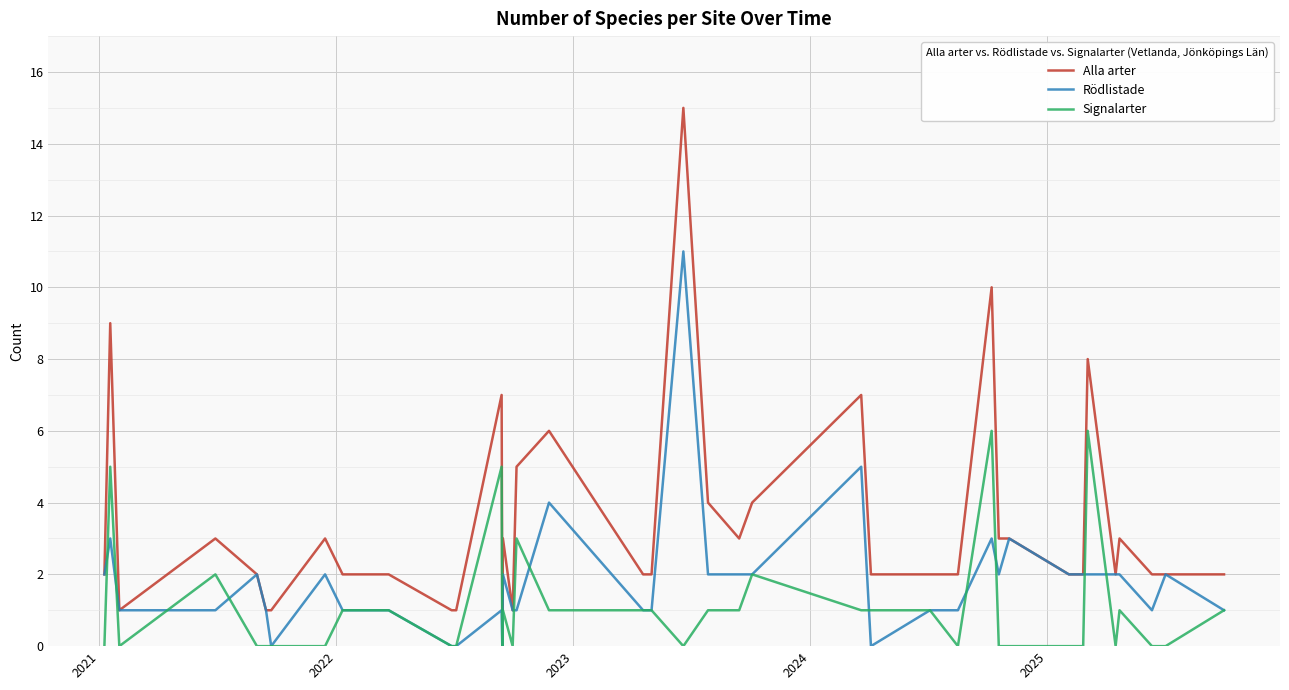

List the series in order of their overall mean, lowest first.

Signalarter, Rödlistade, Alla arter